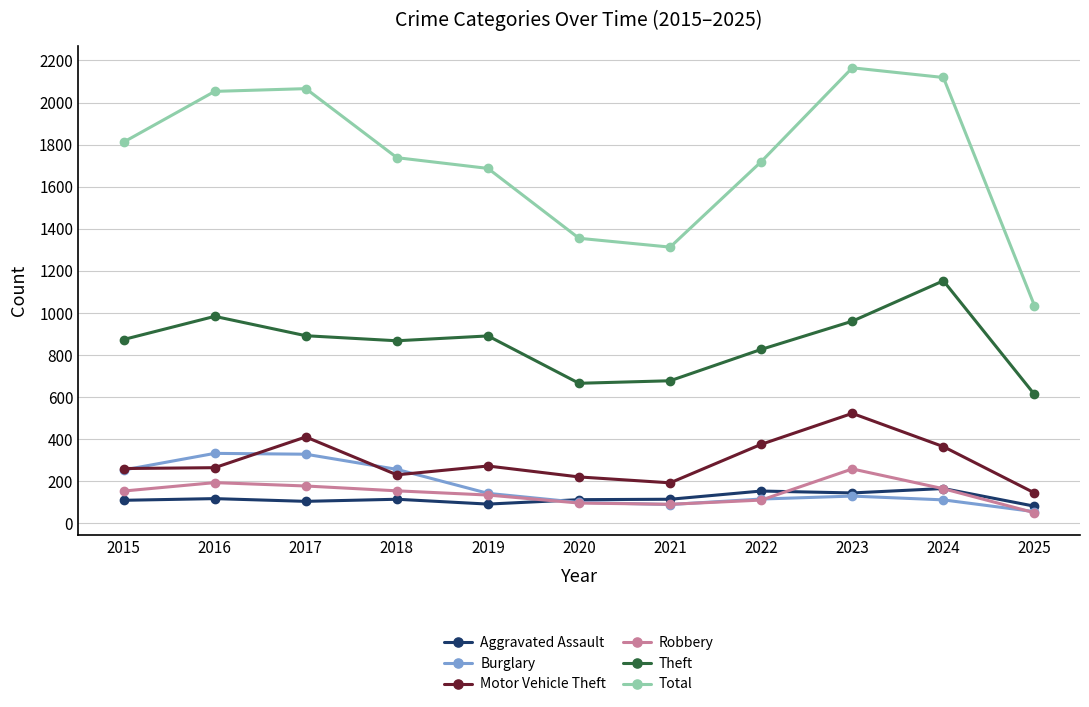

Between 2017 and 2018, which series saw the biggest shift?

Total